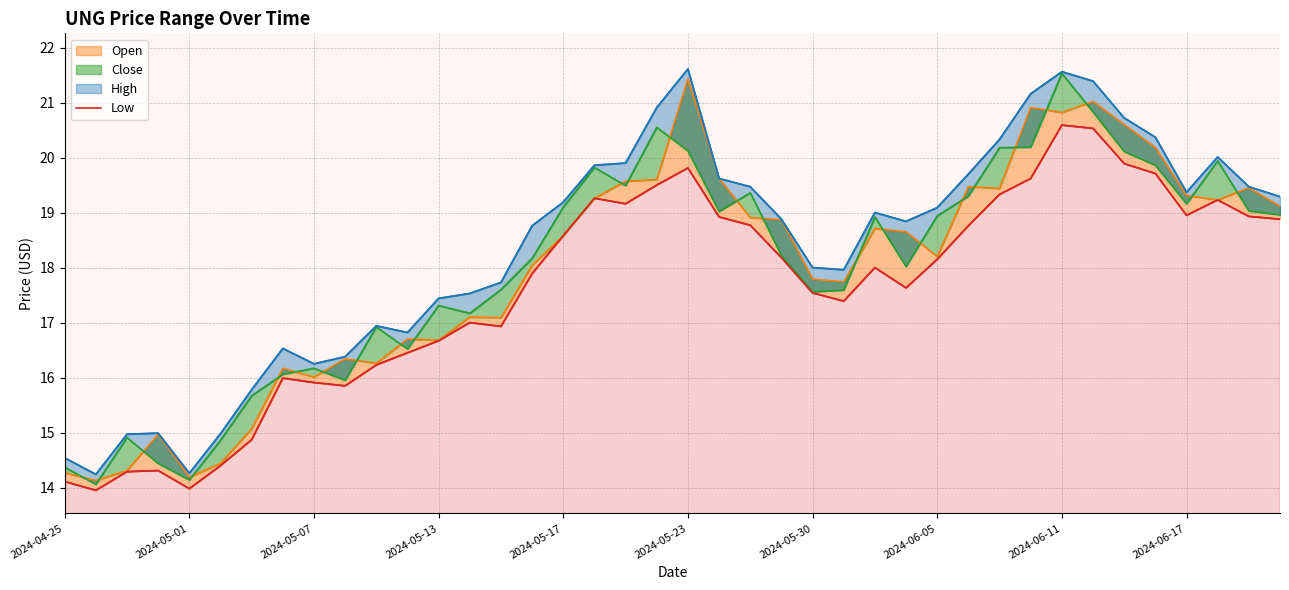

Reading left to right, what are all the values shown in this chart?

14.1	13.9	14.3	14.3	14.0	14.4	14.9	16.0	15.9	15.8	16.2	16.4	16.7	17.0	16.9	17.9	18.6	19.3	19.2	19.5	19.8	18.9	18.8	18.2	17.5	17.4	18.0	17.6	18.1	18.8	19.3	19.6	20.6	20.5	19.9	19.7	18.9	19.2	18.9	18.9